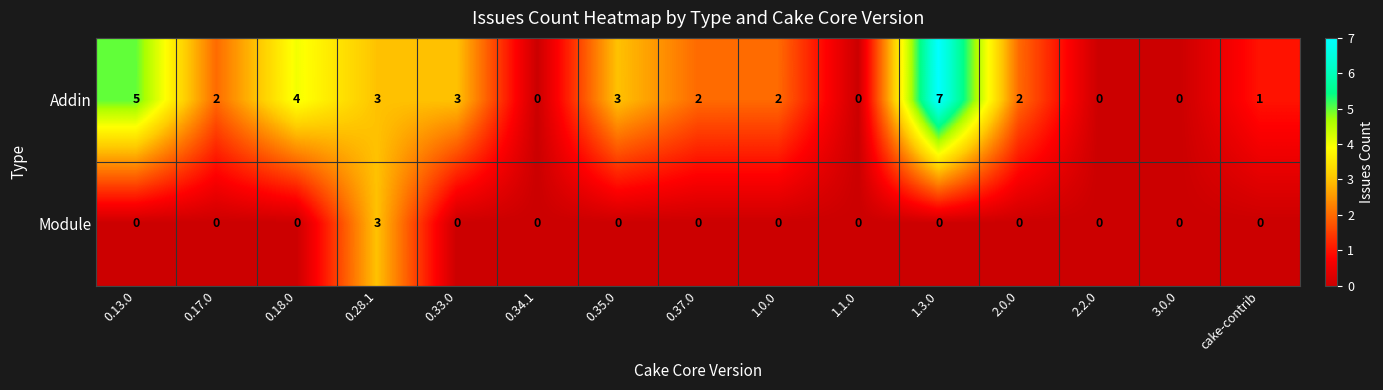

Rank the series by their average value, from lowest to highest.

Module, Addin